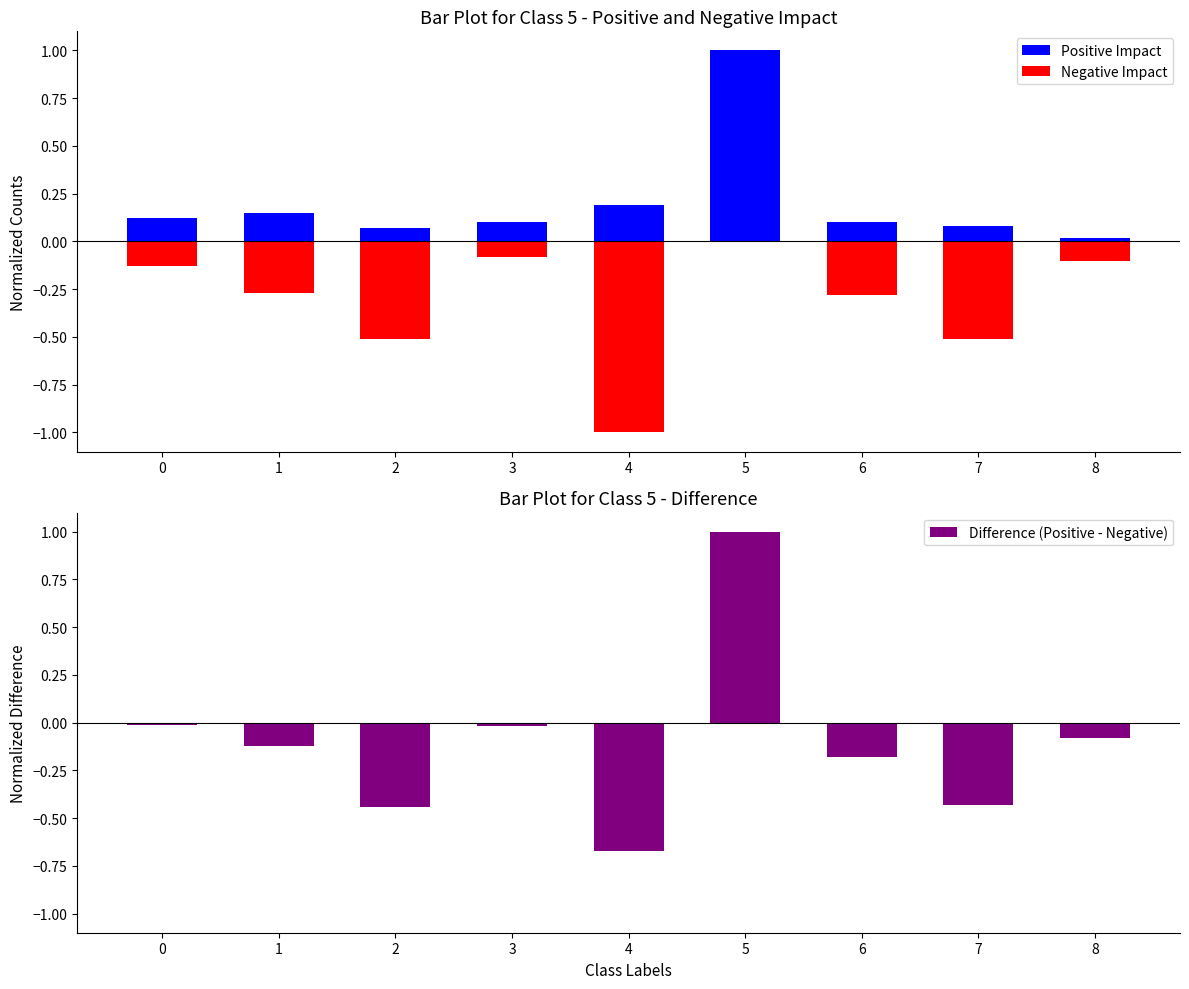

At how many categories does at least one series exceed 0?

9